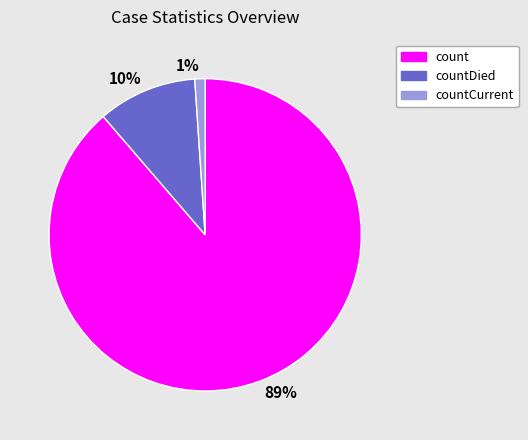

True or false: 89% accounts for 89% of the total.

True